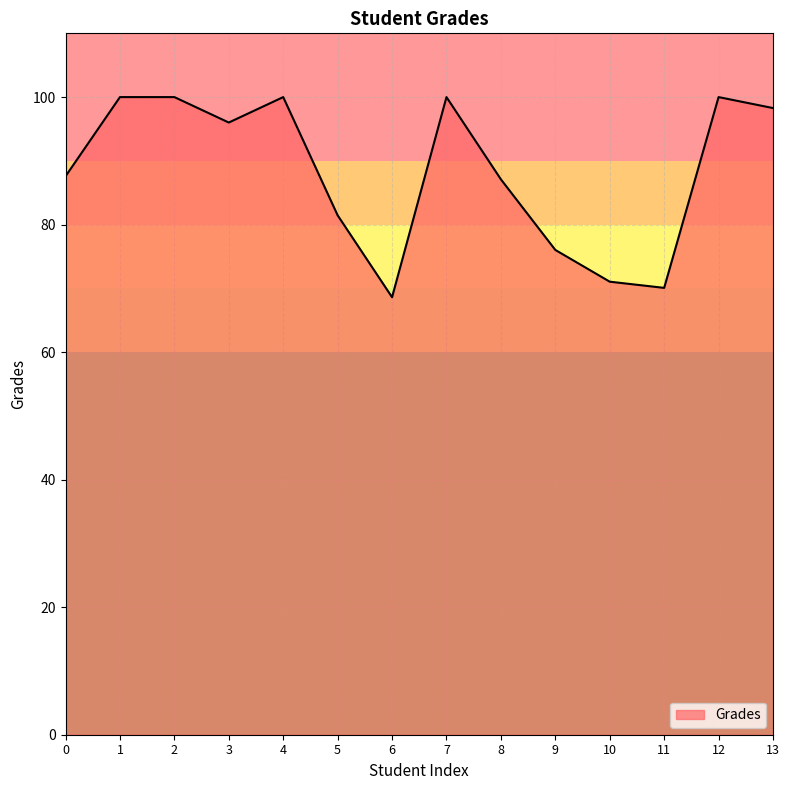

What is the difference between the maximum and minimum values?

31.4